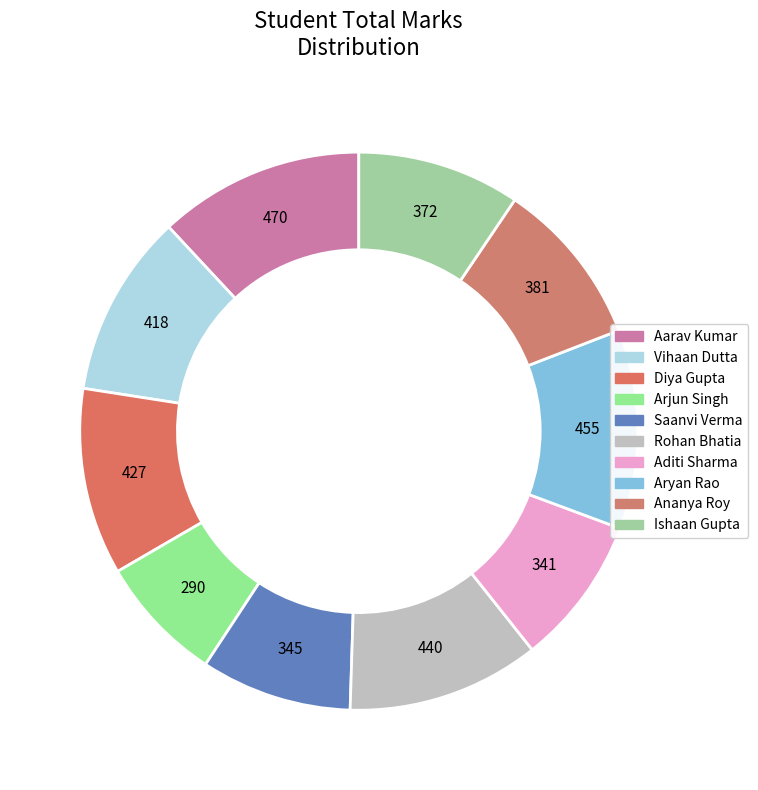

Does any single category account for the majority?

No